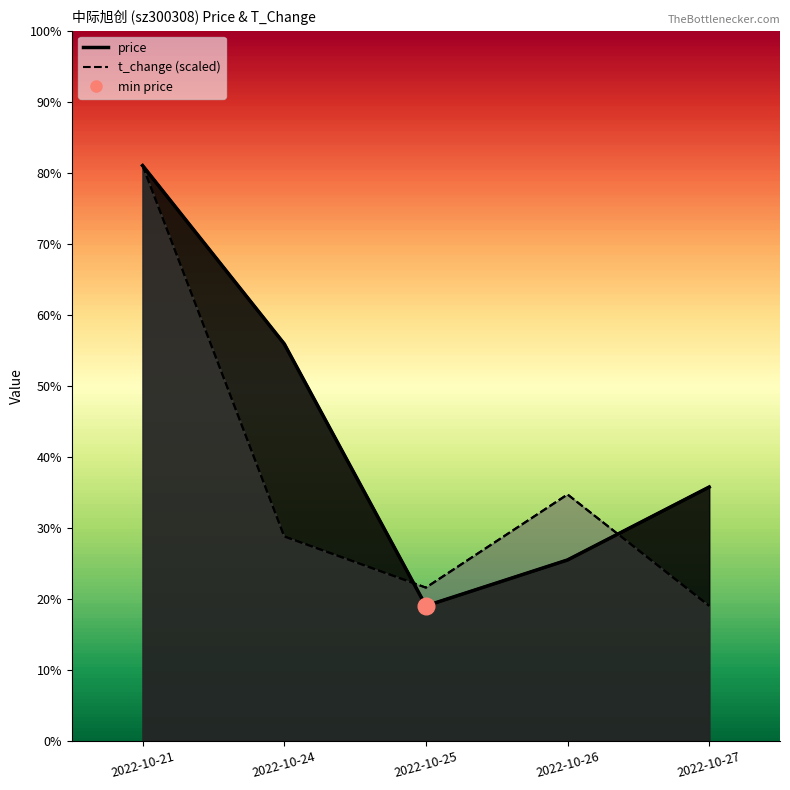

At 2022-10-26, list the series in order from smallest to largest.

price, t_change